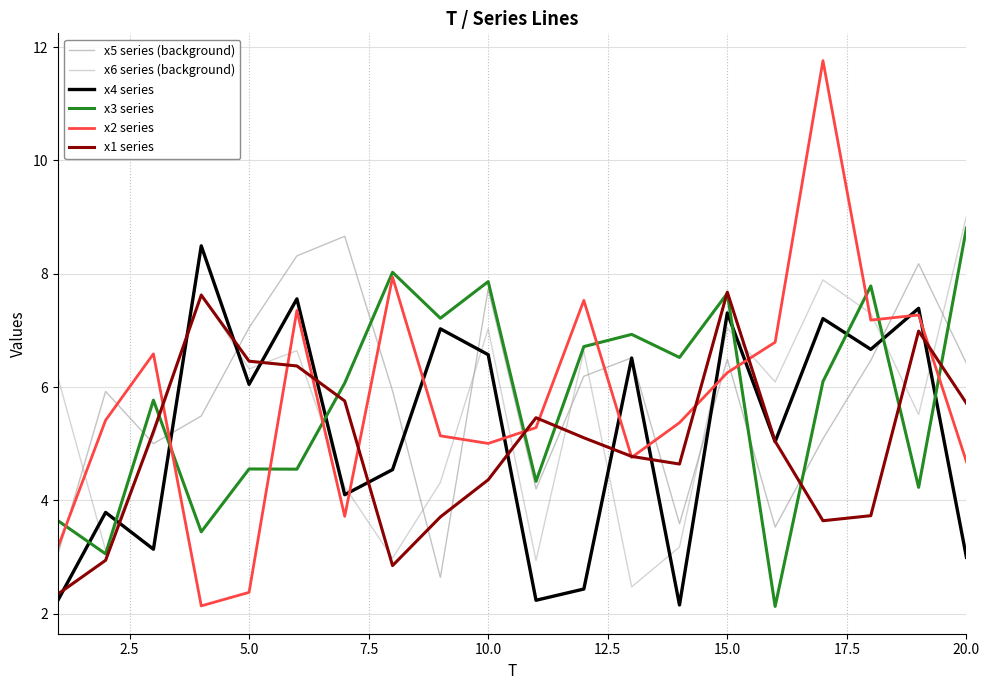

Which series has the largest range (max minus min)?

x2 series